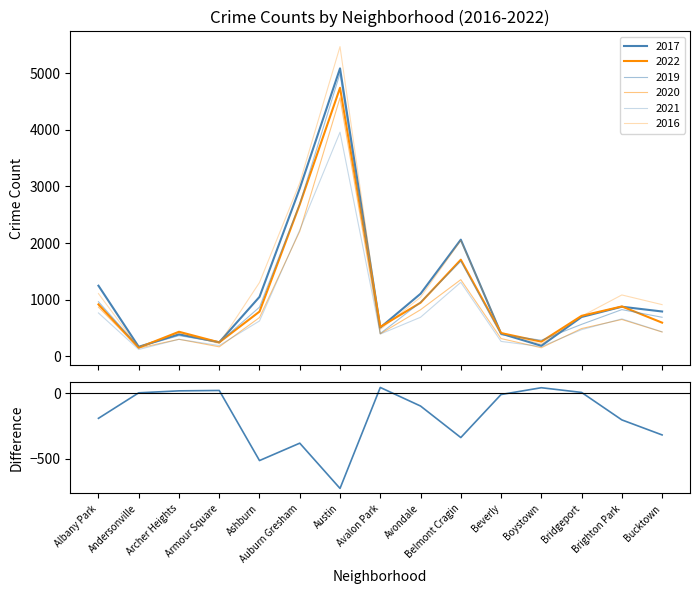

At which category does the chart reach its peak across all series?

Avalon Park